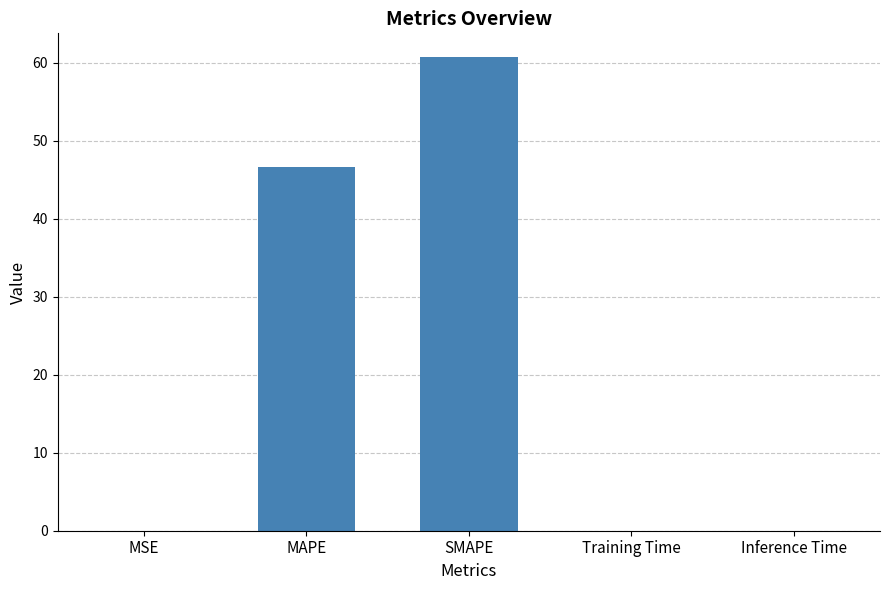

Read the value at MAPE.

46.6